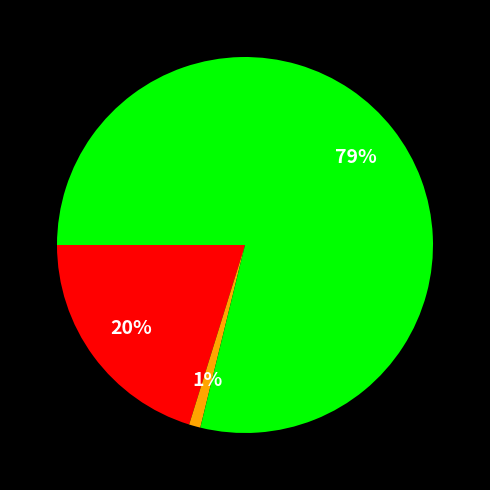

To the nearest percent, what is the difference between the largest and smallest slice percentages?

78%